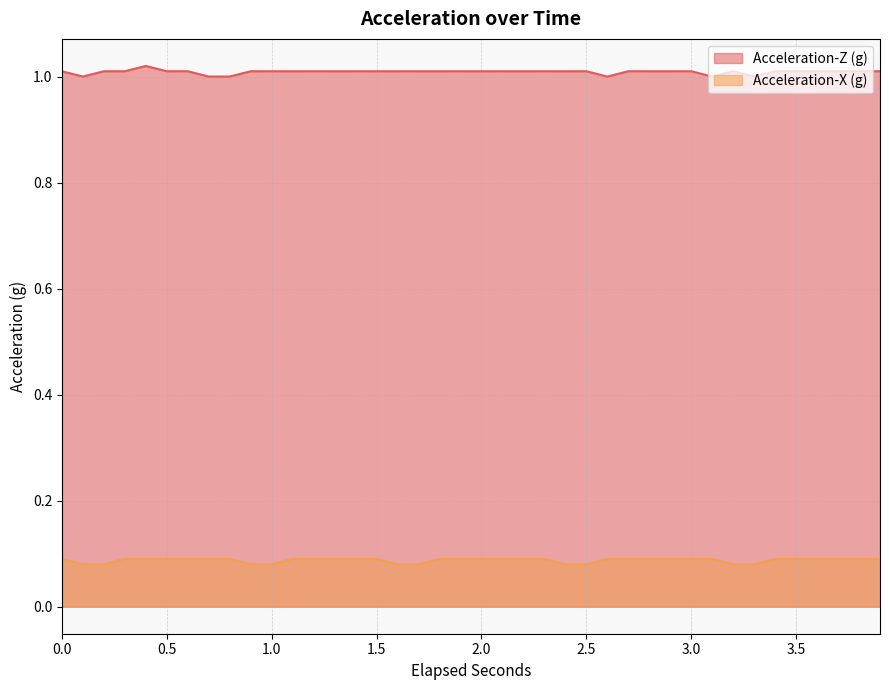

At how many categories does at least one series exceed 0?

40